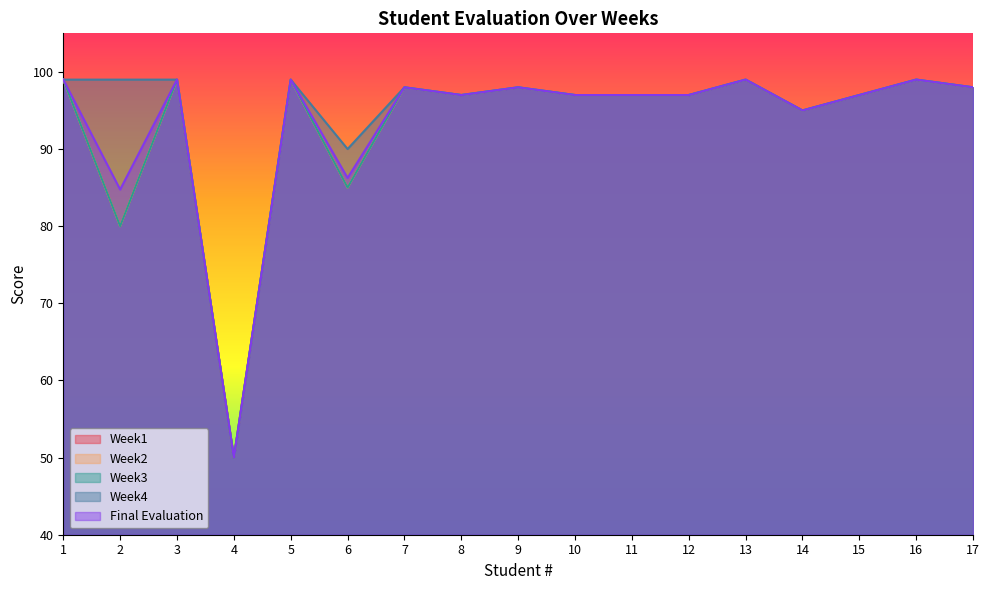

Reading right to left, what are all the values shown in this chart?

Week1: 17=98.0	16=99.0	15=97.0	14=95.0	13=99.0	12=97.0	11=97.0	10=97.0	9=98.0	8=97.0	7=98.0	6=85.0	5=99.0	4=50.0	3=99.0	2=80.0	1=99.0
Week2: 17=98.0	16=99.0	15=97.0	14=95.0	13=99.0	12=97.0	11=97.0	10=97.0	9=98.0	8=97.0	7=98.0	6=85.0	5=99.0	4=50.0	3=99.0	2=80.0	1=99.0
Week3: 17=98.0	16=99.0	15=97.0	14=95.0	13=99.0	12=97.0	11=97.0	10=97.0	9=98.0	8=97.0	7=98.0	6=85.0	5=99.0	4=50.0	3=99.0	2=80.0	1=99.0
Week4: 17=98.0	16=99.0	15=97.0	14=95.0	13=99.0	12=97.0	11=97.0	10=97.0	9=98.0	8=97.0	7=98.0	6=90.0	5=99.0	4=50.0	3=99.0	2=99.0	1=99.0
Final Evaluation: 17=98.0	16=99.0	15=97.0	14=95.0	13=99.0	12=97.0	11=97.0	10=97.0	9=98.0	8=97.0	7=98.0	6=86.2	5=99.0	4=50.0	3=99.0	2=84.8	1=99.0